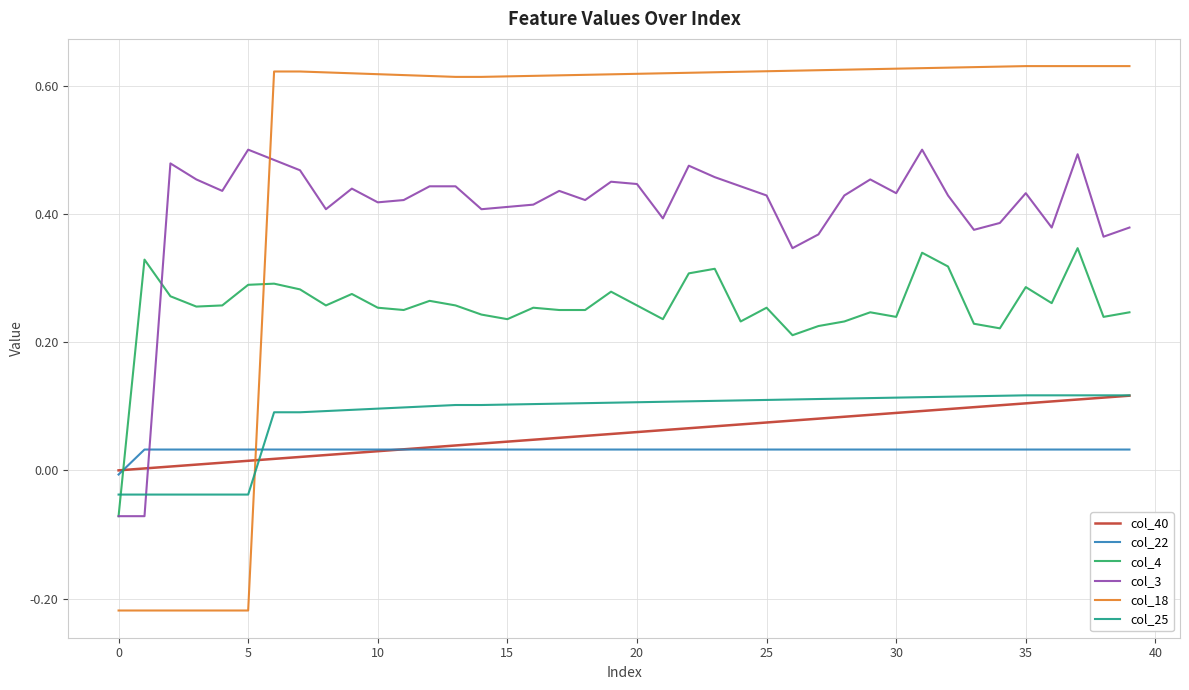

Which series has the largest range (max minus min)?

col_18